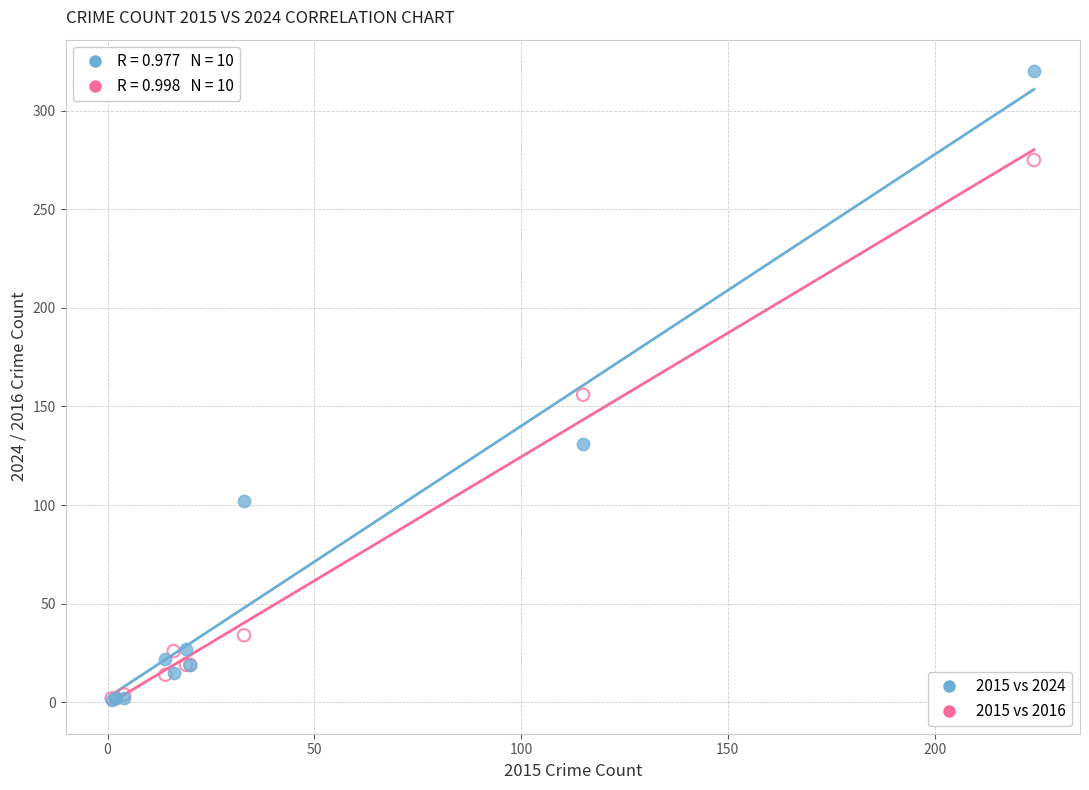

Which series has the widest spread of Y values?

2015 vs 2024